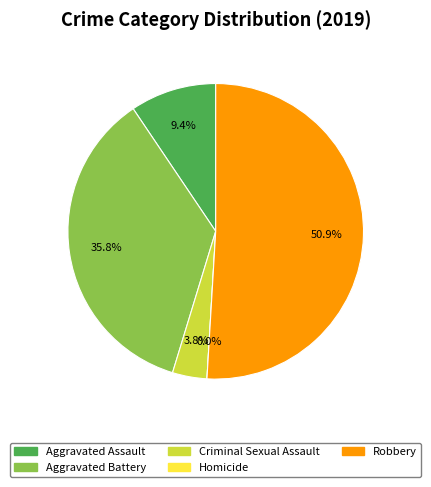

True or false: Robbery accounts for 51% of the total.

True